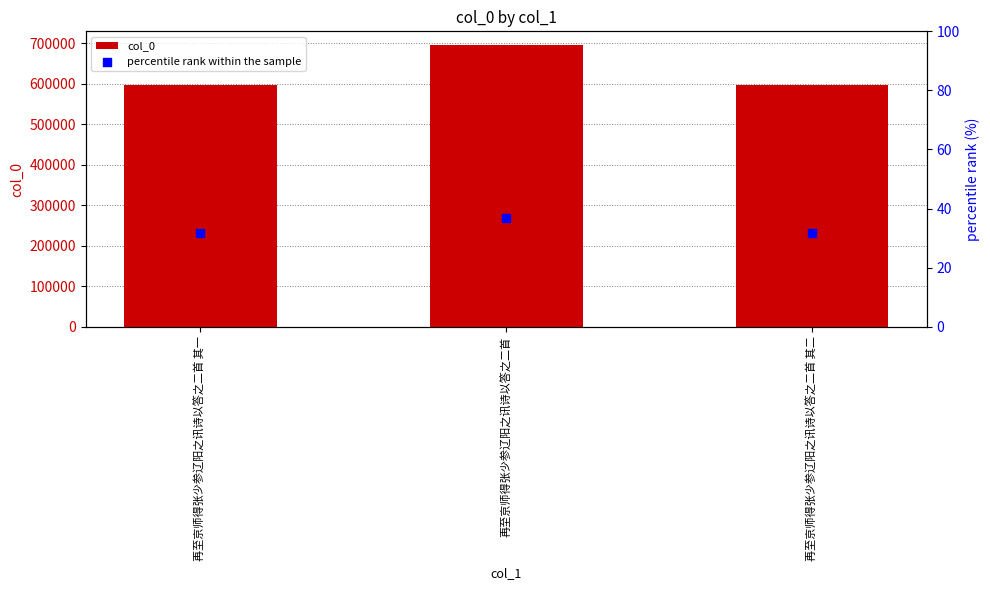

Which series has the largest total across all categories?

col_0